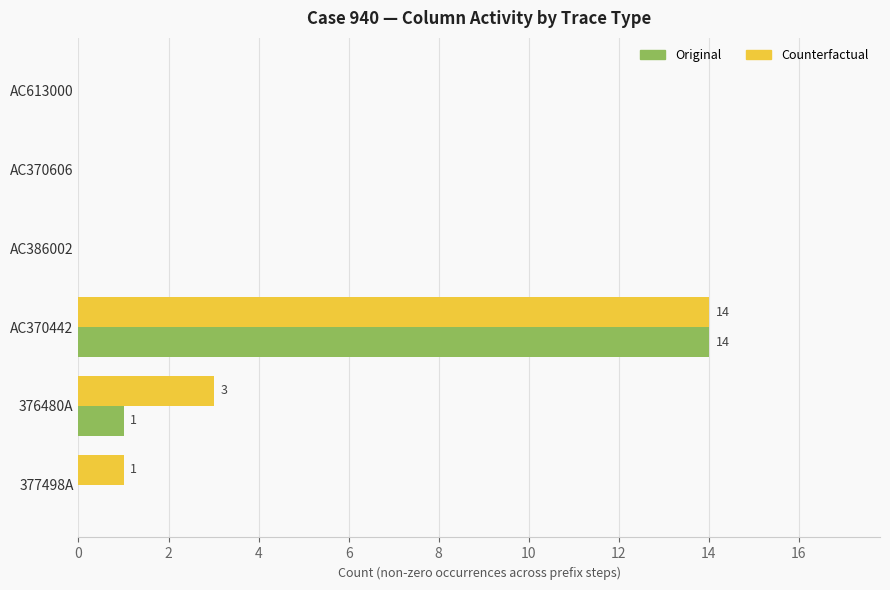

How many data points does each series have?

6